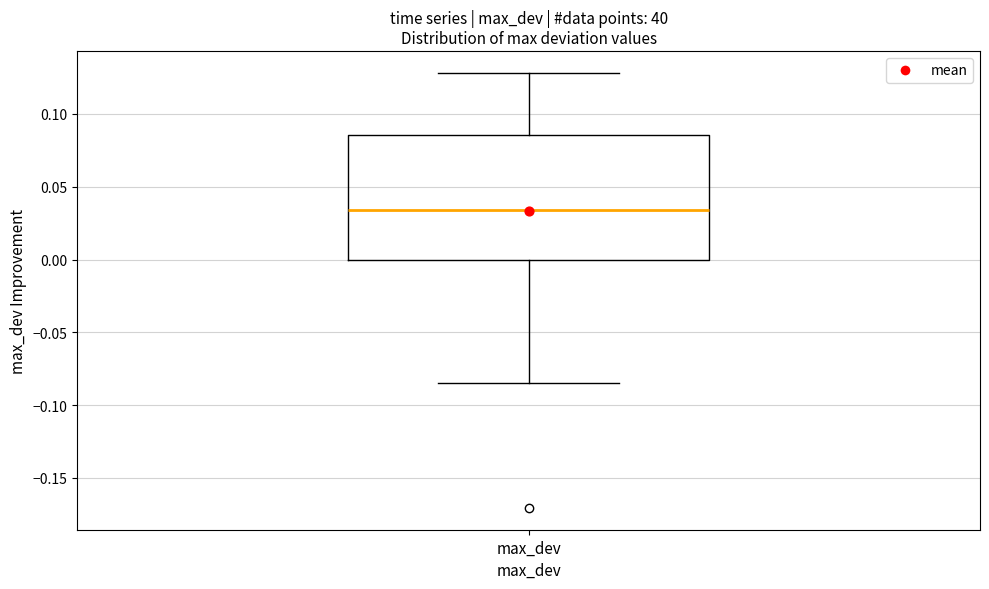

Read this box plot against the y-axis: the position of the median line, the range covered by the box, and the ends of both whiskers. The values are not printed on the chart, so give them approximately, as read against the axis.

median 0.035, box 0.000 to 0.085, whiskers -0.085 to 0.130